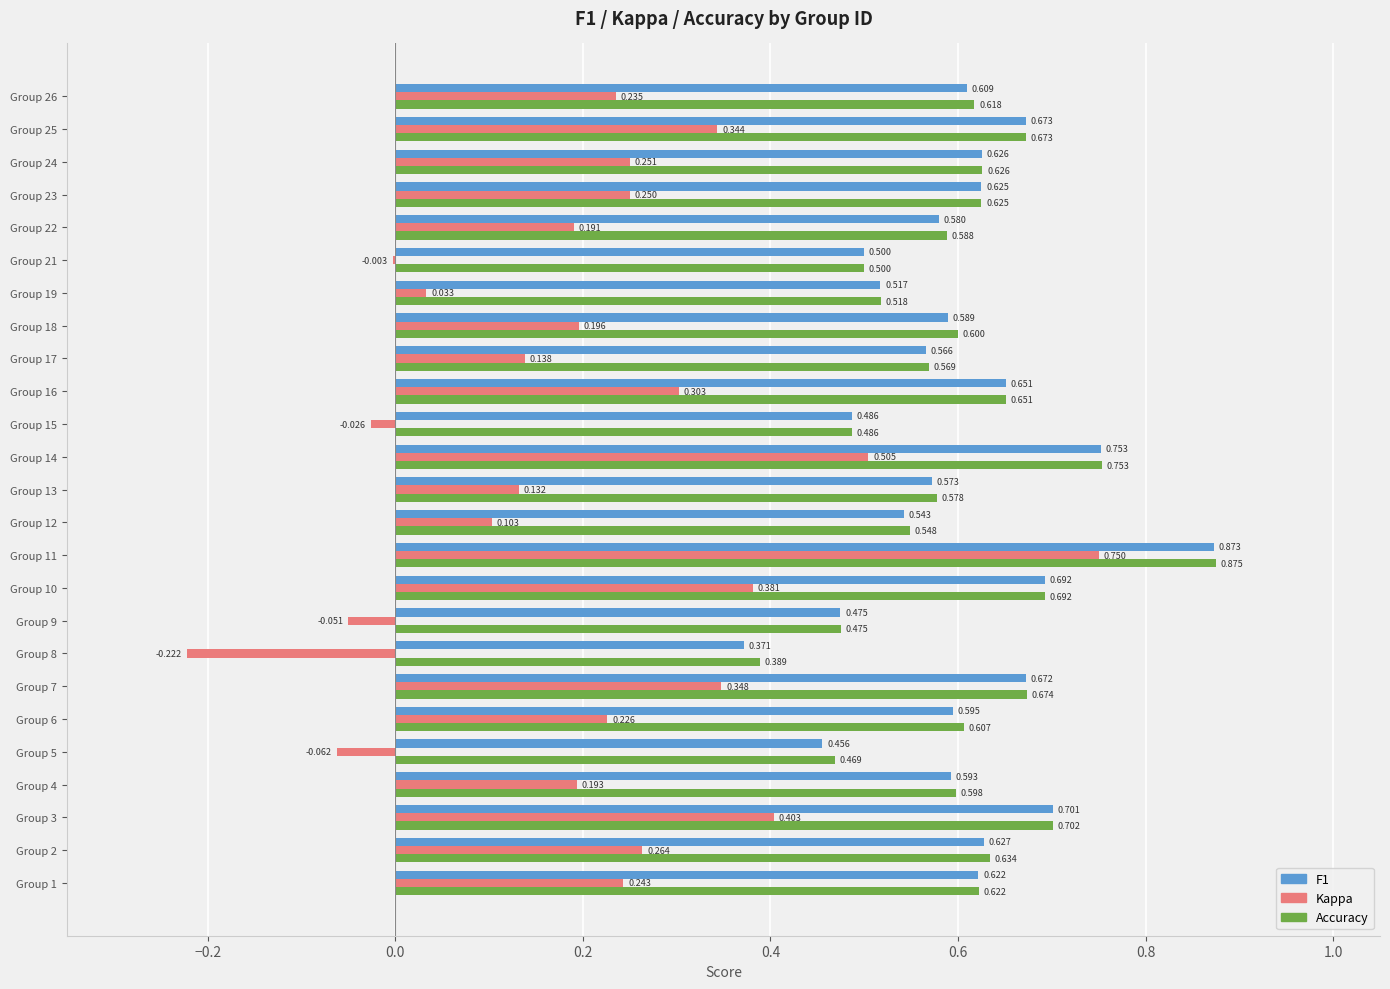

How many data points does each series have?

25